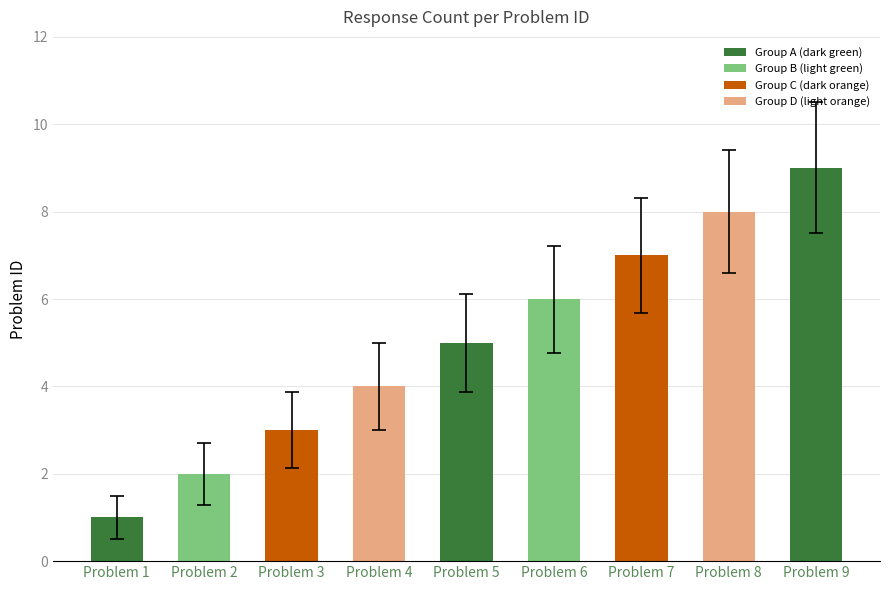

How many values are between 3 and 7?

5